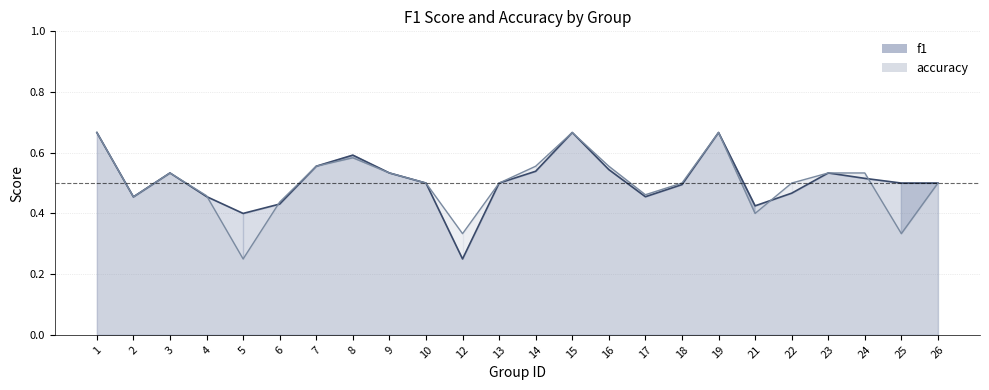

What is the highest value of the f1 series?

0.7